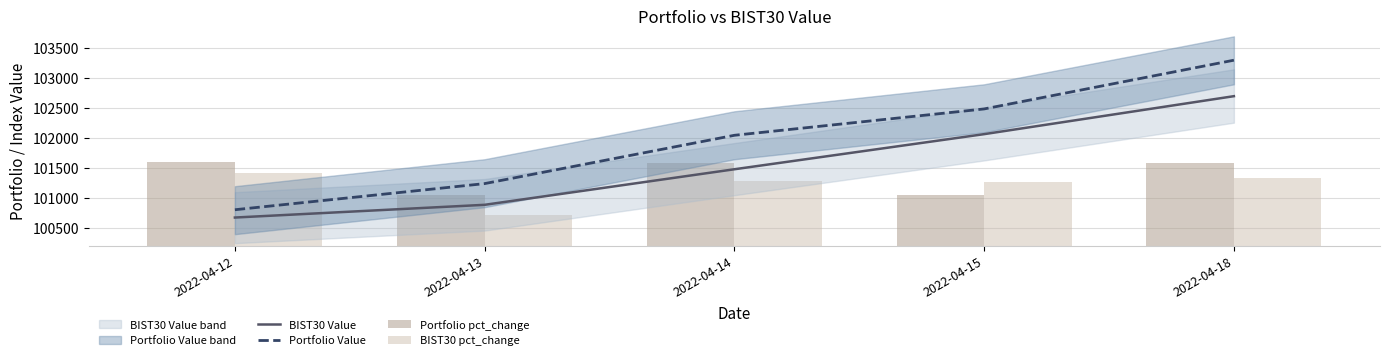

Which series has the largest total across all categories?

Portfolio Value